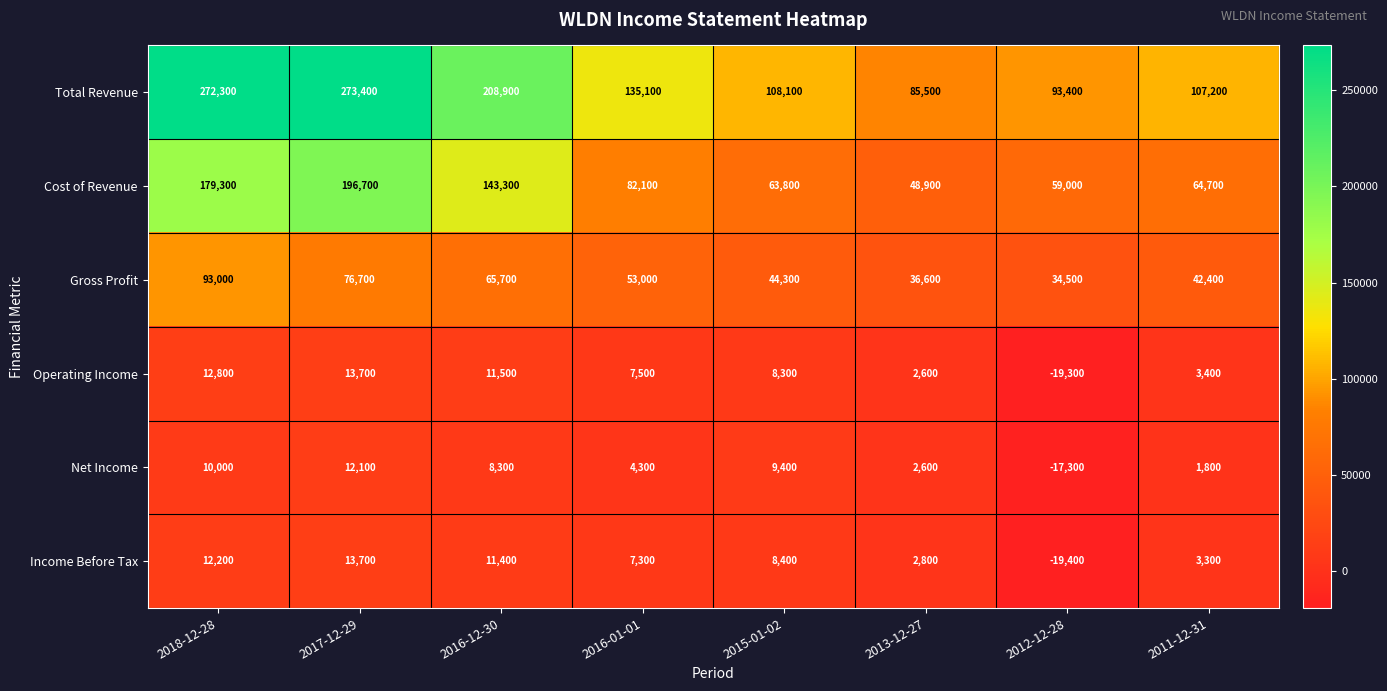

What is the sum of all Operating Income values?

40500